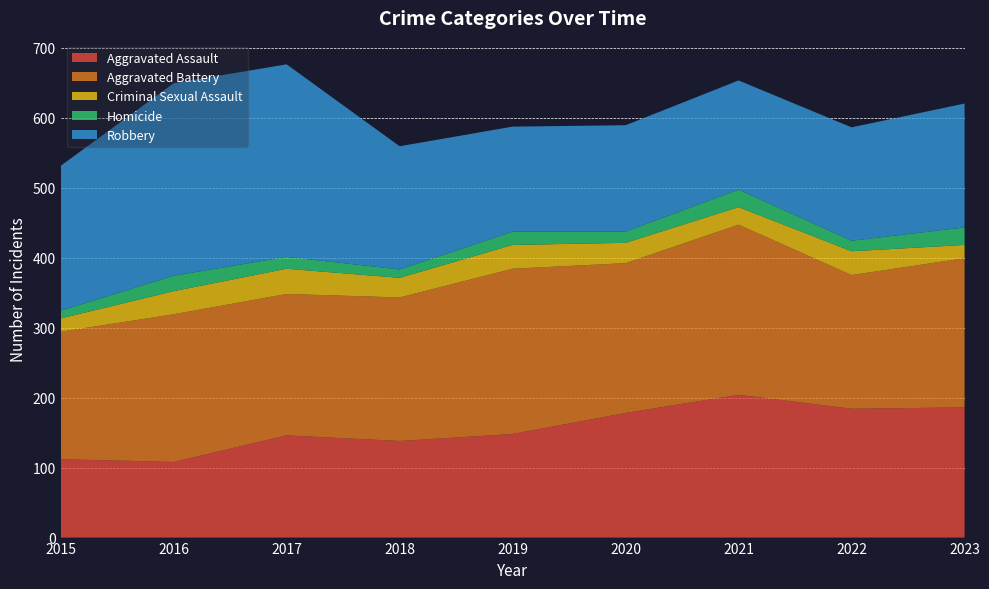

Reading left to right, list all the values displayed in this chart.

Aggravated Assault: 112	108	146	138	148	178	204	184	186
Aggravated Battery: 182	211	202	205	236	214	243	191	213
Criminal Sexual Assault: 19	33	36	28	34	29	25	34	19
Homicide: 11	22	17	12	19	16	25	15	25
Robbery: 207	275	275	176	150	152	156	162	177